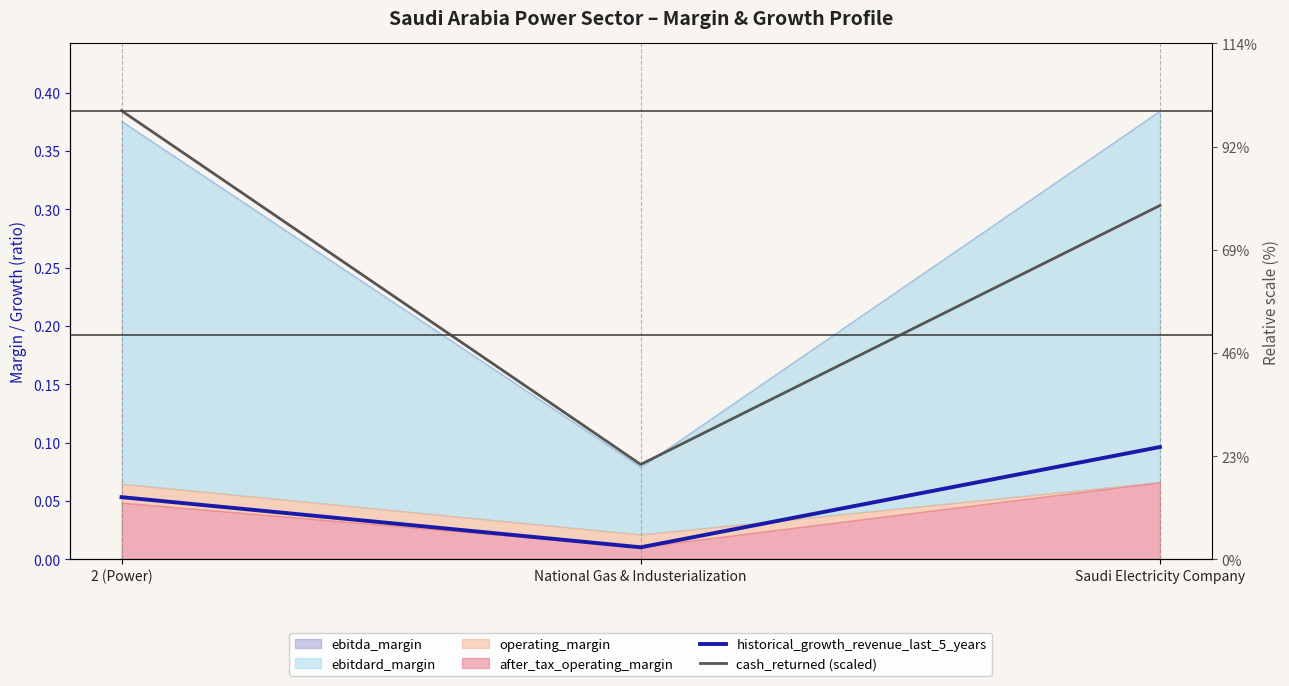

How many lines are shown in the chart?

2